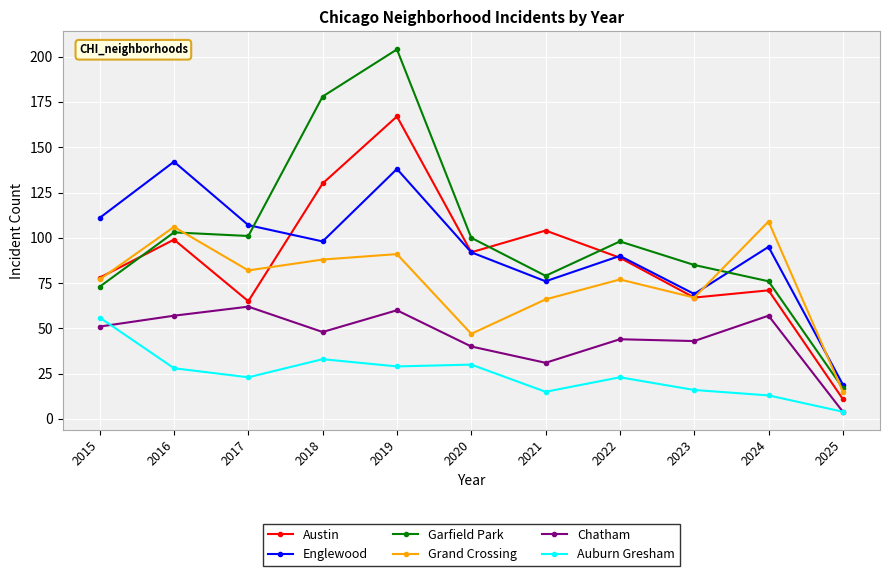

How many interior local peaks does the Grand Crossing series have?

4